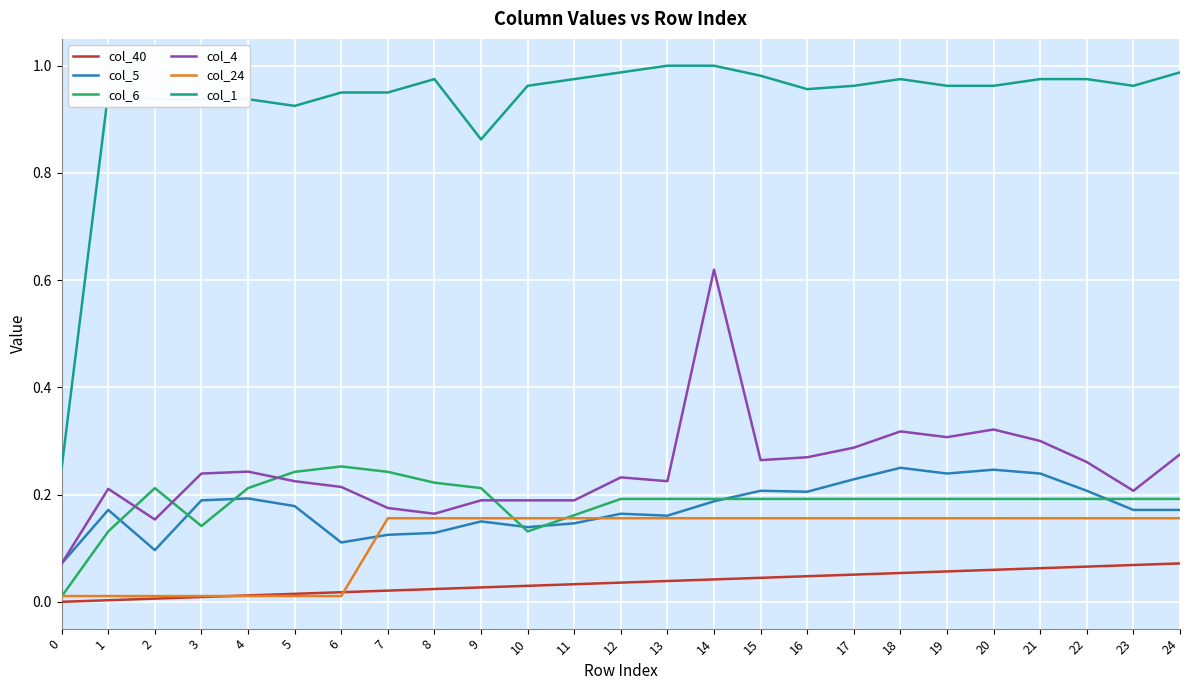

The value of col_40 at 10 is 0.0. True or false?

True